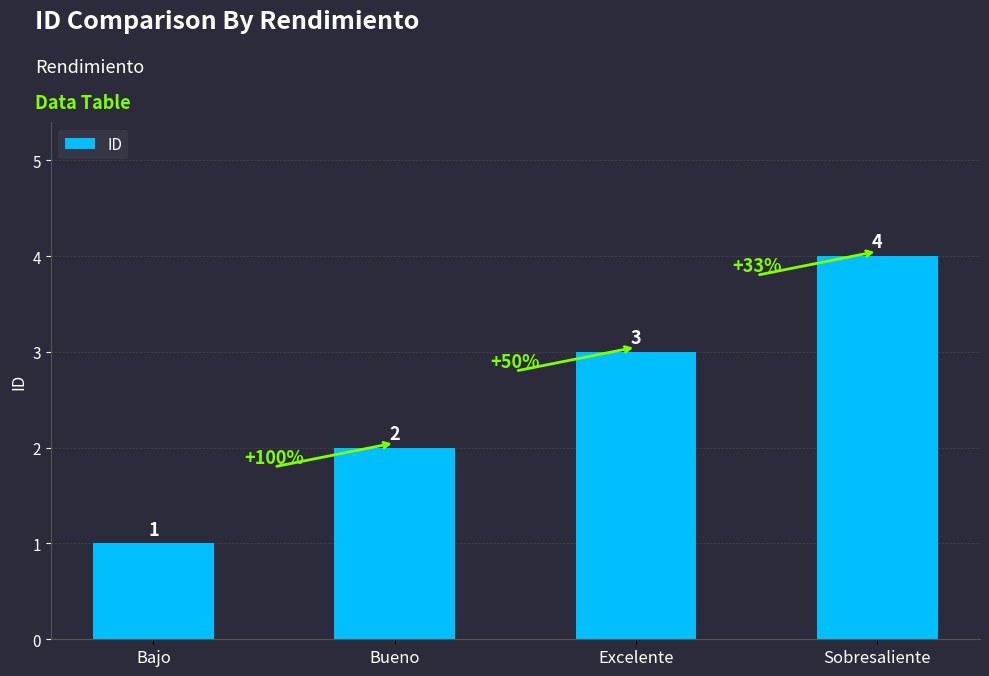

What is the label of the 2nd bar from the left?

Bueno